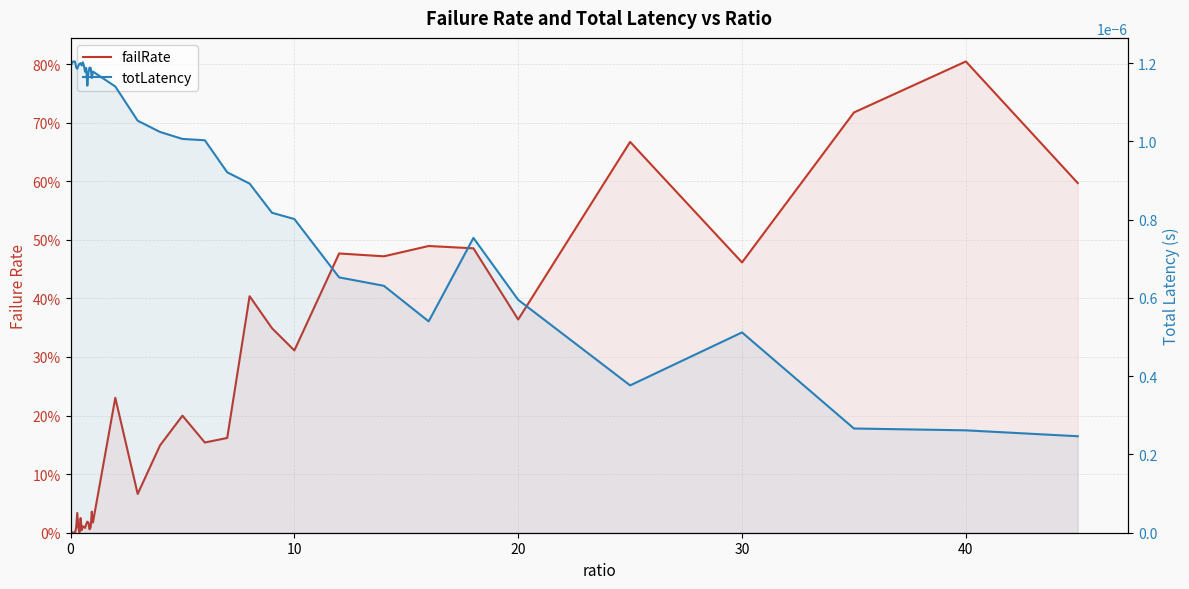

Reading left to right, list all the values displayed in this chart.

failRate: 0.0	0.0	0.0	0.0	0.0	0.0	0.0	0.0	0.0	0.0	0.0	0.0	0.0	0.0	0.0	0.0	0.0	0.0	0.0	0.0	0.0	0.2	0.1	0.1	0.2	0.2	0.2	0.4	0.3	0.3	0.5	0.5	0.5	0.5	0.4	0.7	0.5	0.7	0.8	0.6
totLatency: 0.0	0.0	0.0	0.0	0.0	0.0	0.0	0.0	0.0	0.0	0.0	0.0	0.0	0.0	0.0	0.0	0.0	0.0	0.0	0.0	0.0	0.0	0.0	0.0	0.0	0.0	0.0	0.0	0.0	0.0	0.0	0.0	0.0	0.0	0.0	0.0	0.0	0.0	0.0	0.0